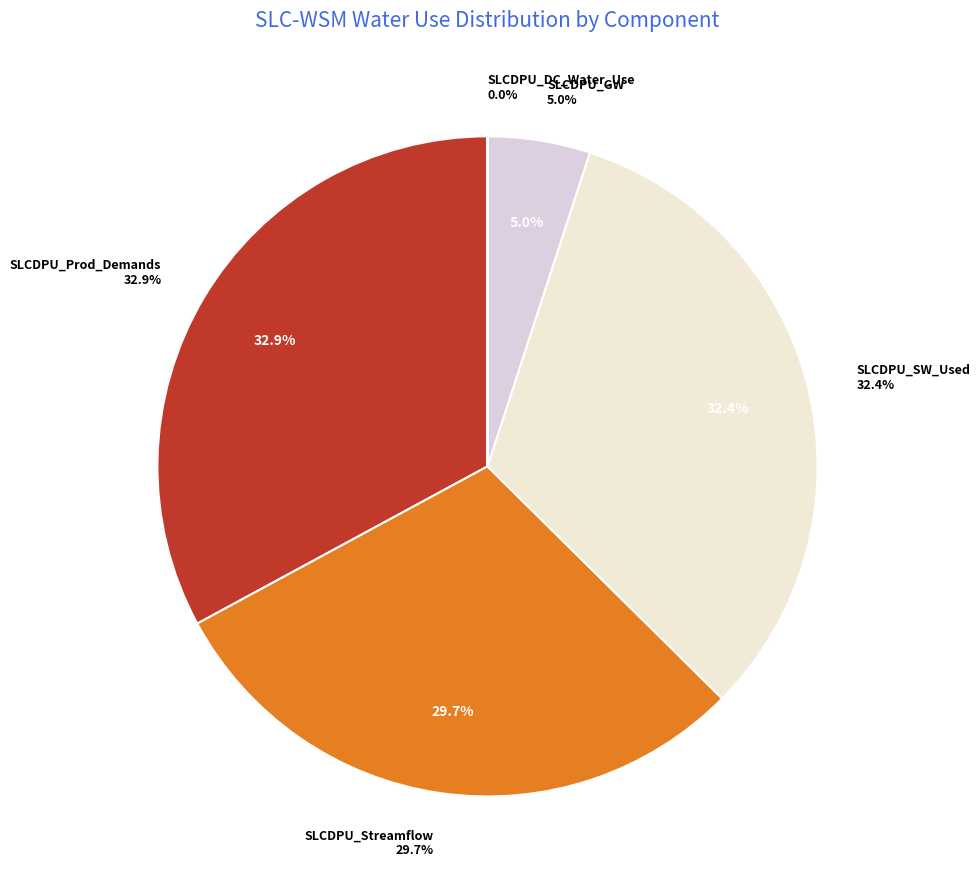

What is the largest slice in the pie chart?

SLCDPU_Prod_Demands